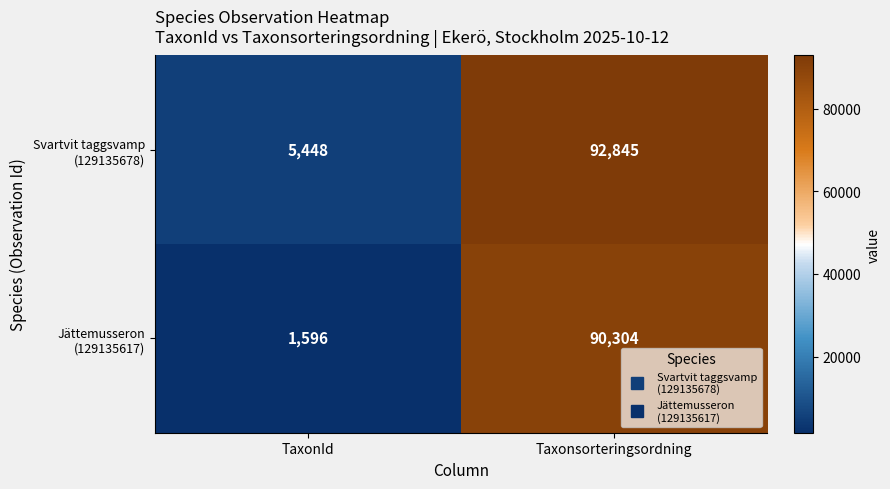

At which category is the sum across all series the highest?

Taxonsorteringsordning